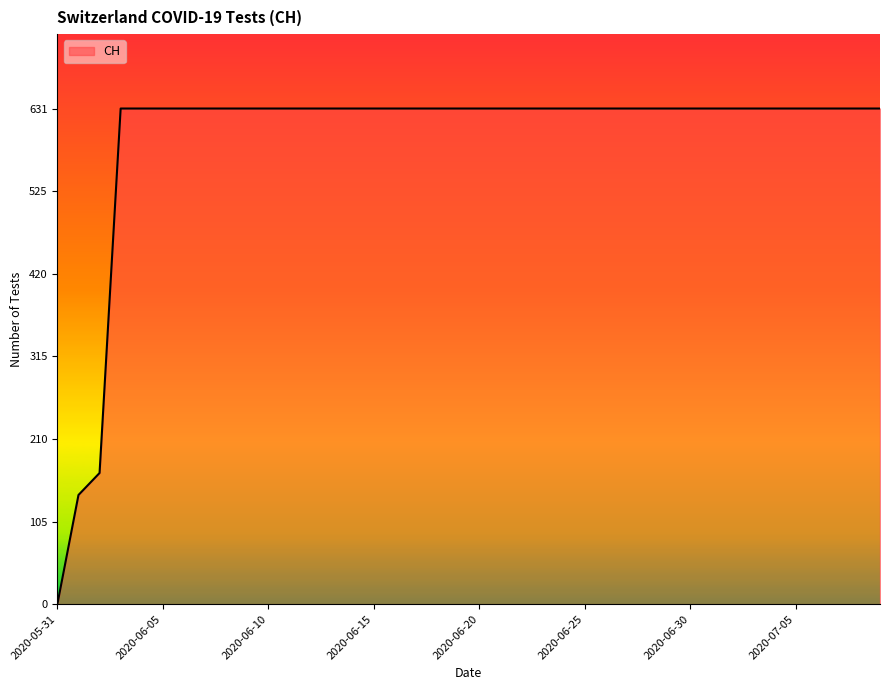

What is the difference between the maximum and minimum values?

631